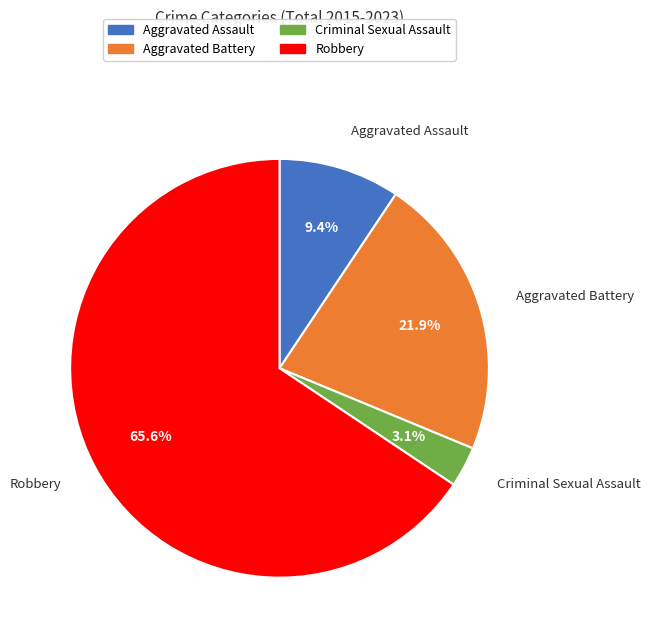

Rank the categories by value from lowest to highest.

Criminal Sexual Assault, Aggravated Assault, Aggravated Battery, Robbery